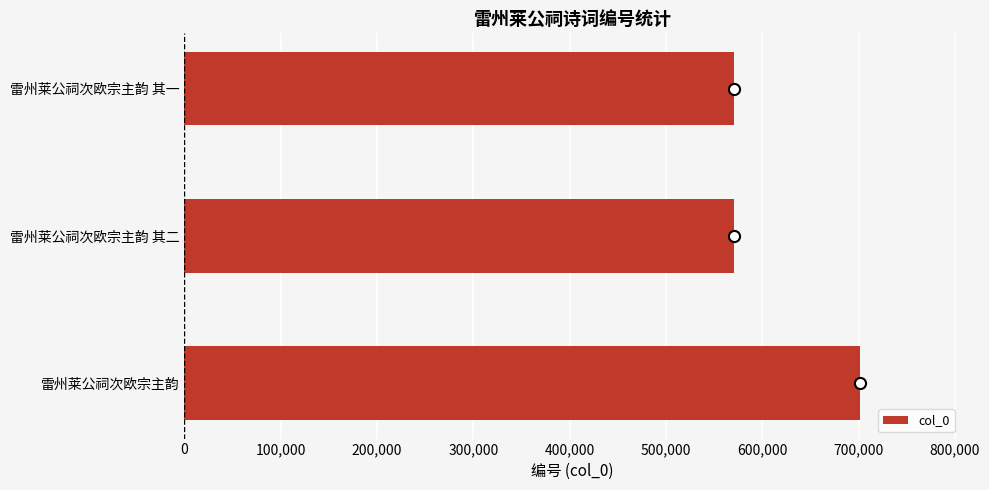

The chart shows a value of 326067 at 雷州莱公祠次欧宗主韵 其二. True or false?

False